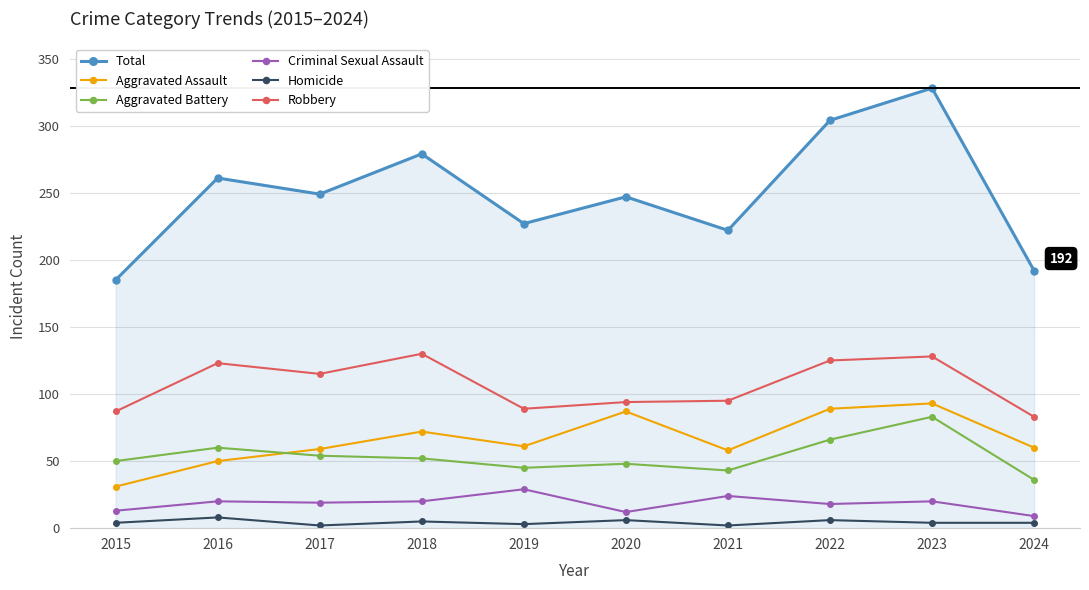

Read the Aggravated Assault value at 2020, to the nearest 10.

90